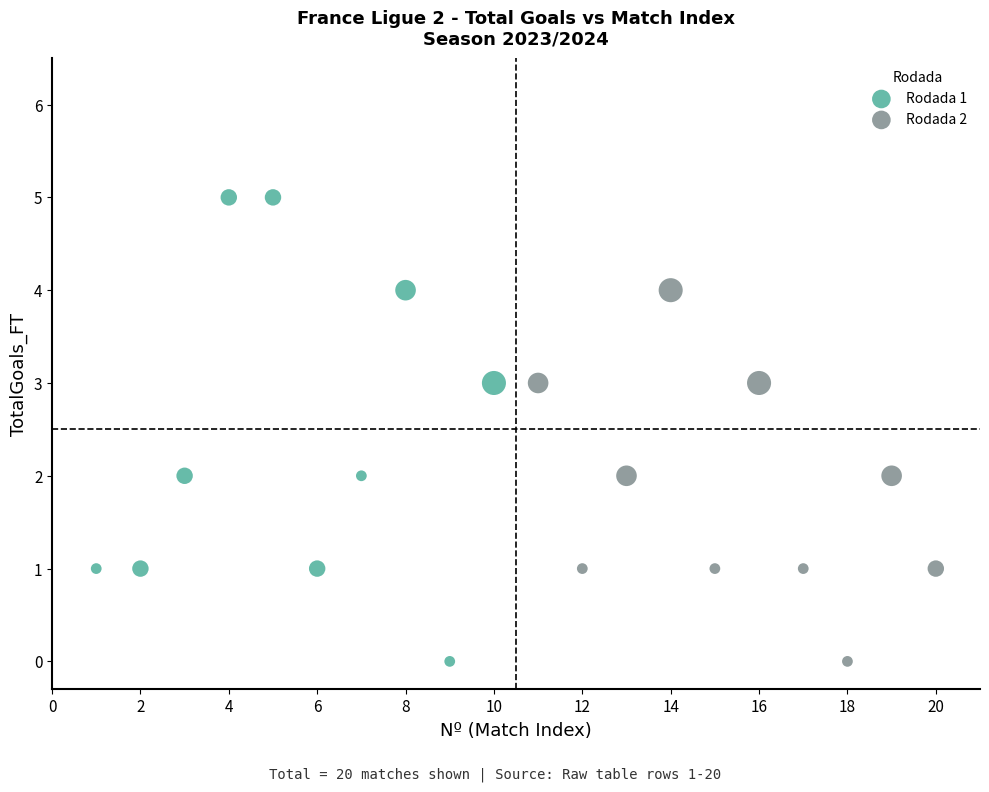

What are all the series names shown in the legend?

Rodada 1, Rodada 2